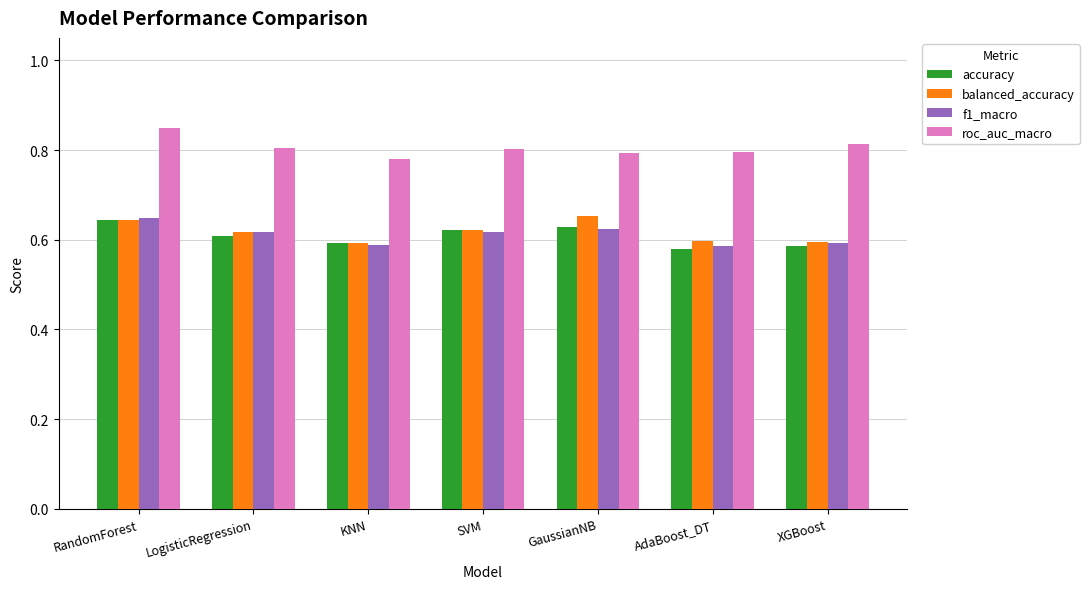

What is the label of the 1st bar from the right?

XGBoost